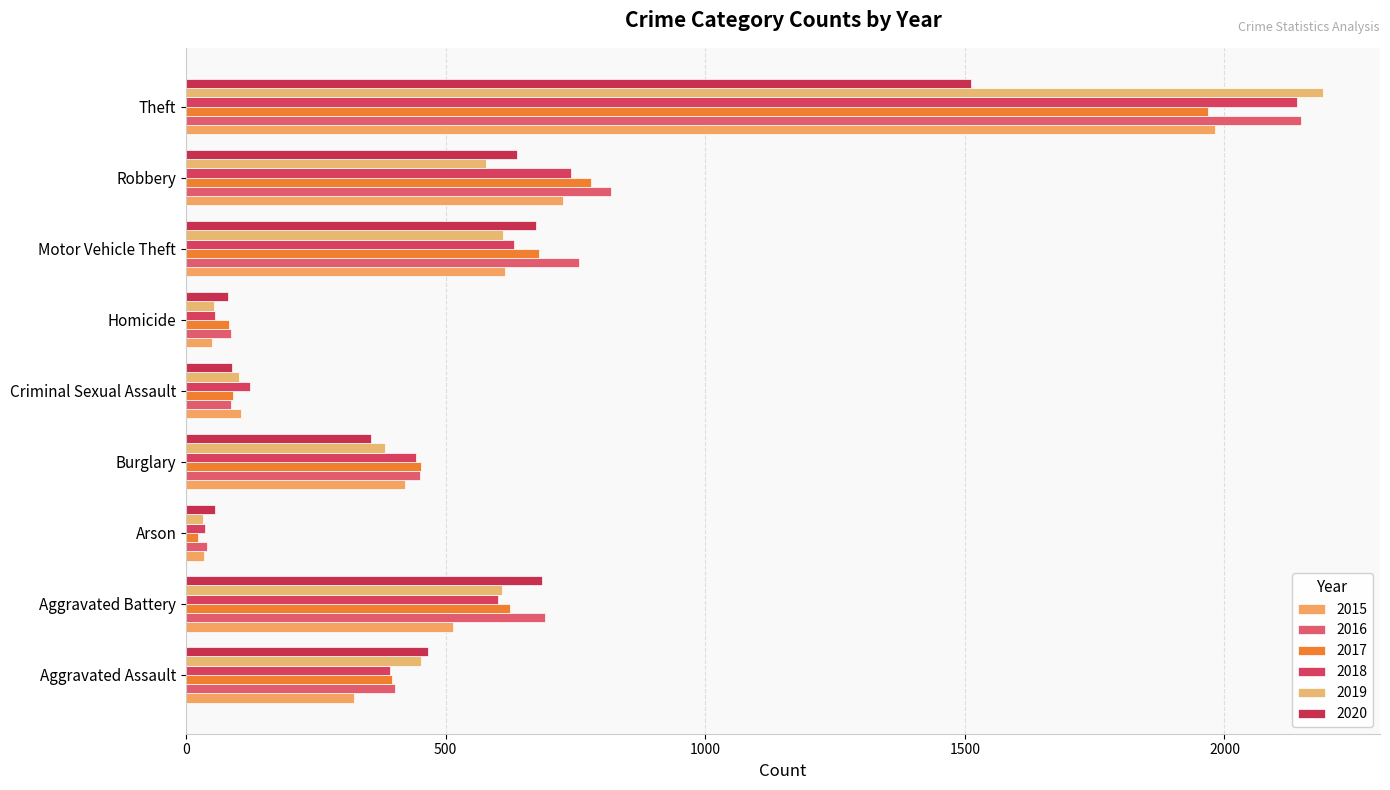

Is it true that 2017 equals 82 at Homicide?

True